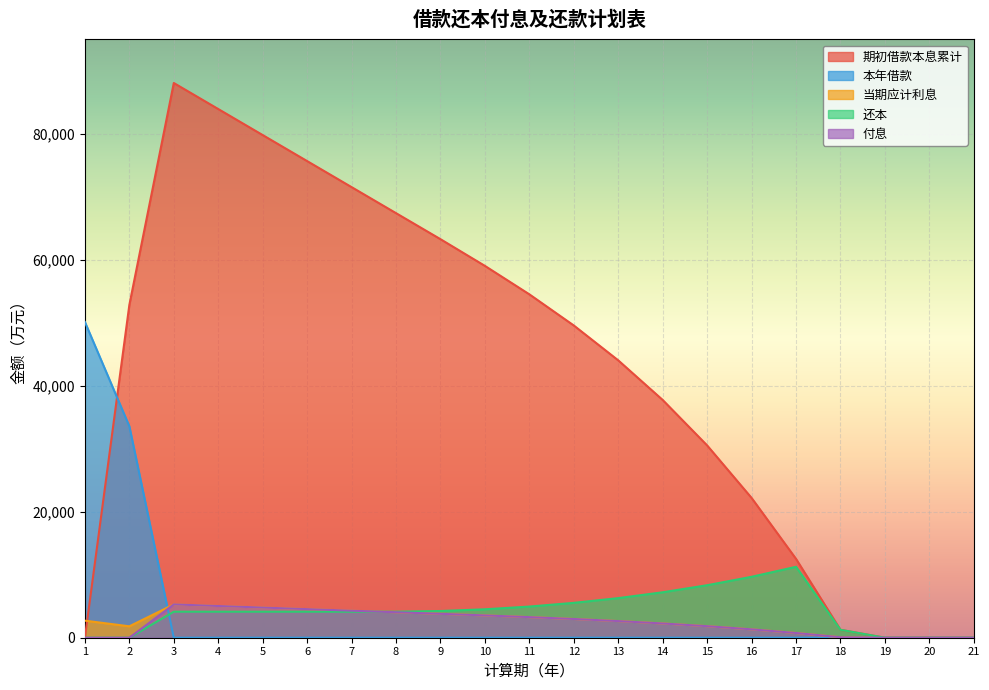

Is it true that 期初借款本息累计 equals 24854.7 at 14?

False